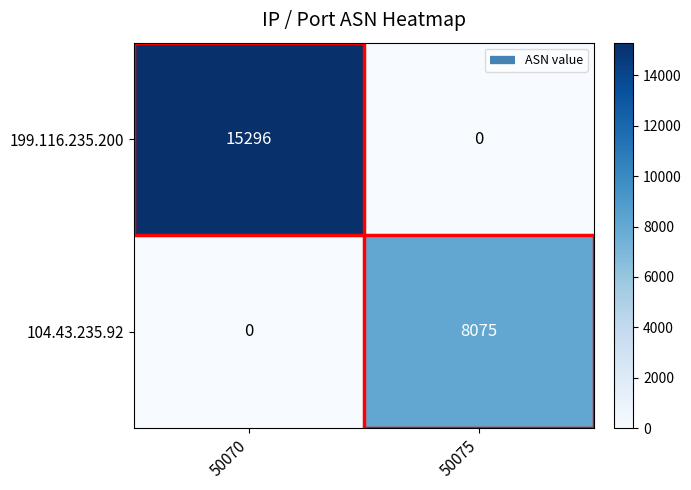

What is the maximum value shown in the chart?

15296